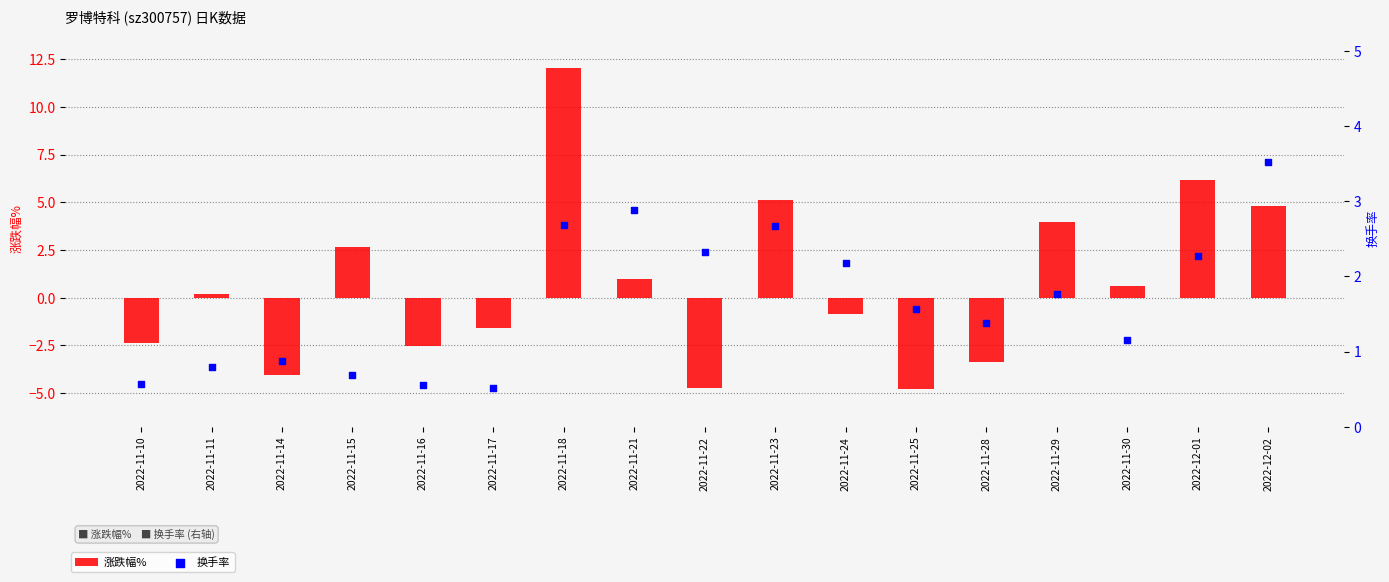

Which series reaches the minimum Y coordinate?

涨跌幅%